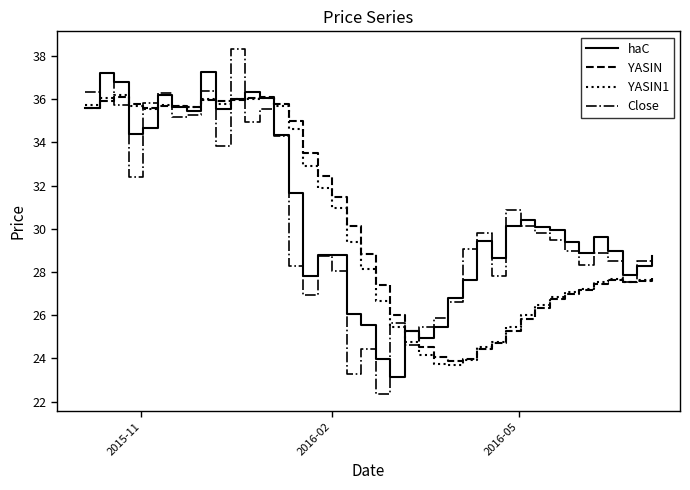

Which series has the widest spread of values?

Close